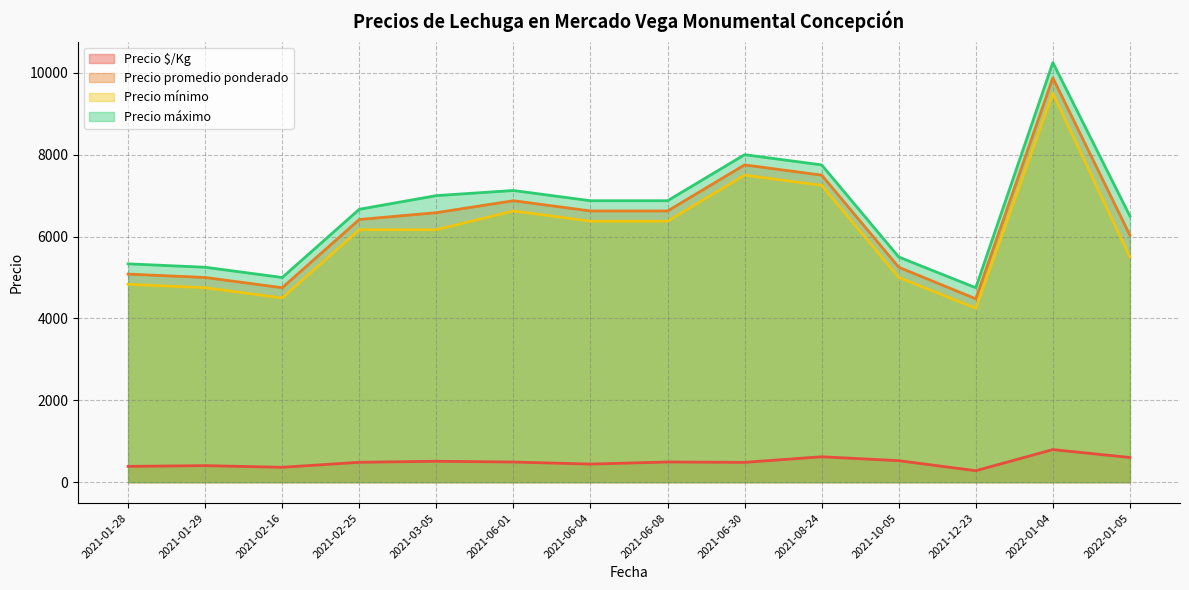

True or false: Precio máximo and Precio promedio ponderado cross at least once.

False